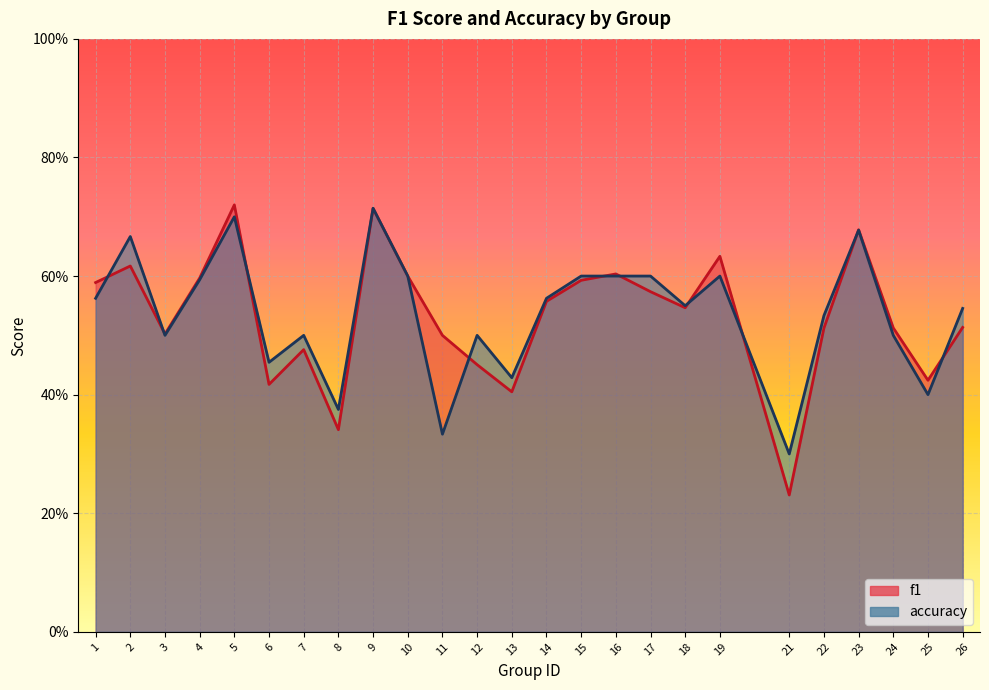

Which series has the widest spread of values?

f1